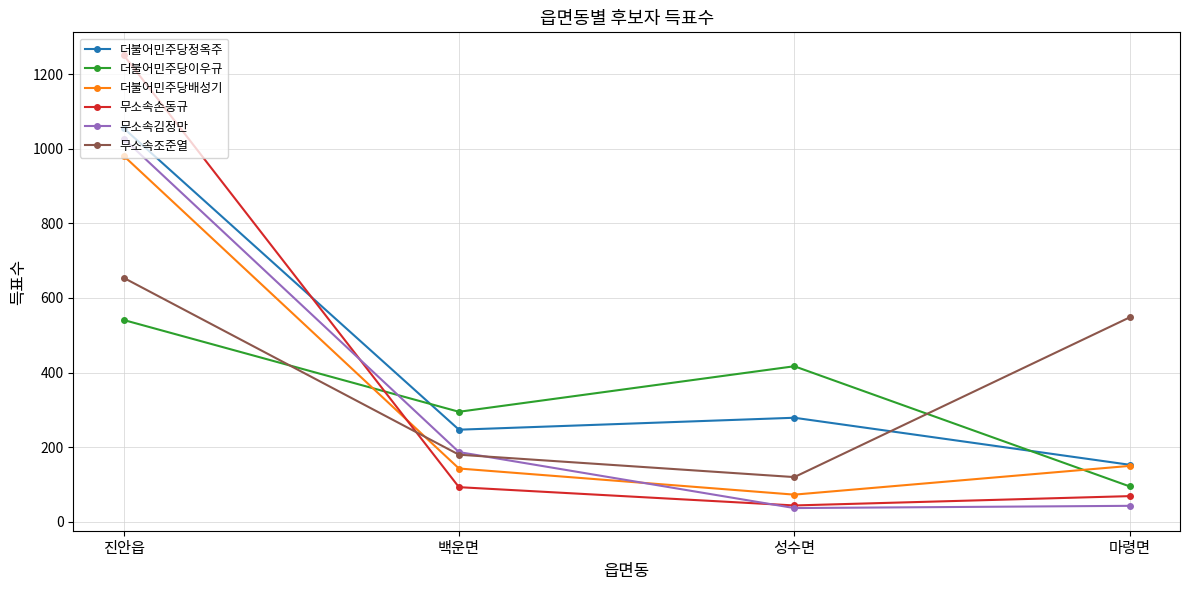

What is the sum of all 더불어민주당정옥주 values?

1734